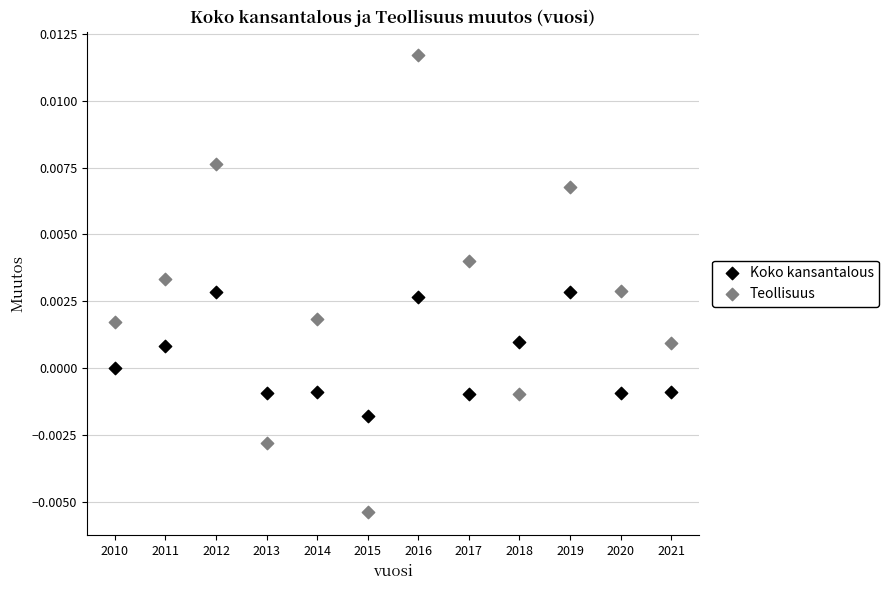

Which series contains the lowest Y value?

Teollisuus